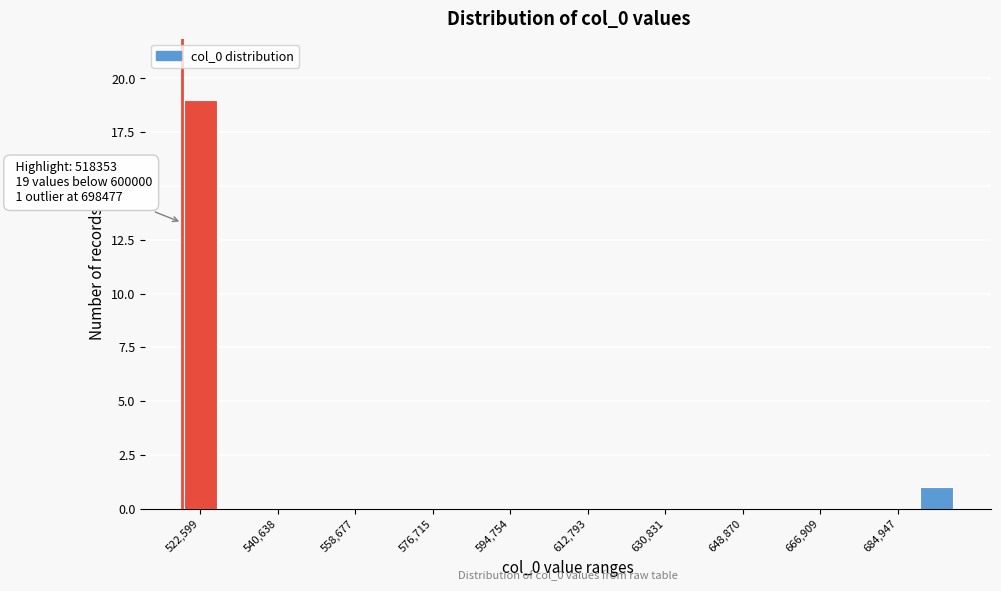

Which range on the x-axis has the tallest bar?

518000 to 528000